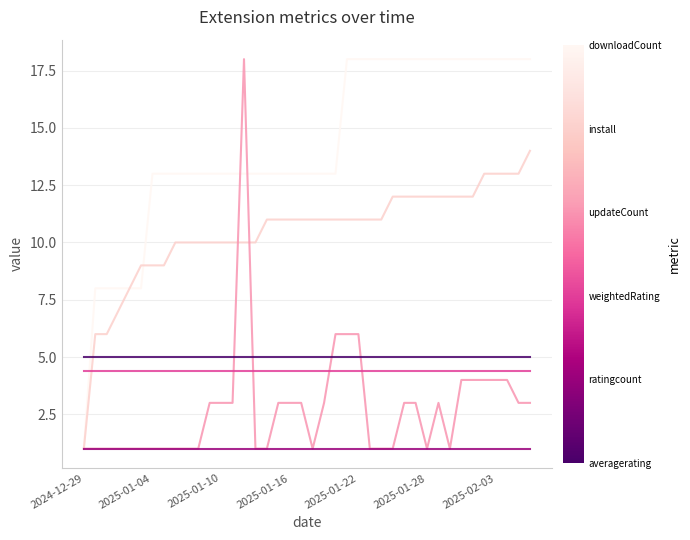

What is the greatest value displayed?

18.0